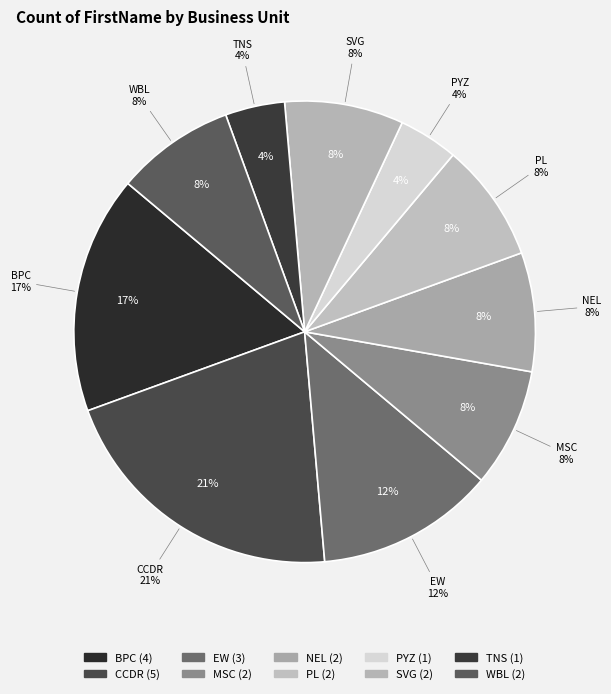

Between BPC and WBL, which is larger?

BPC